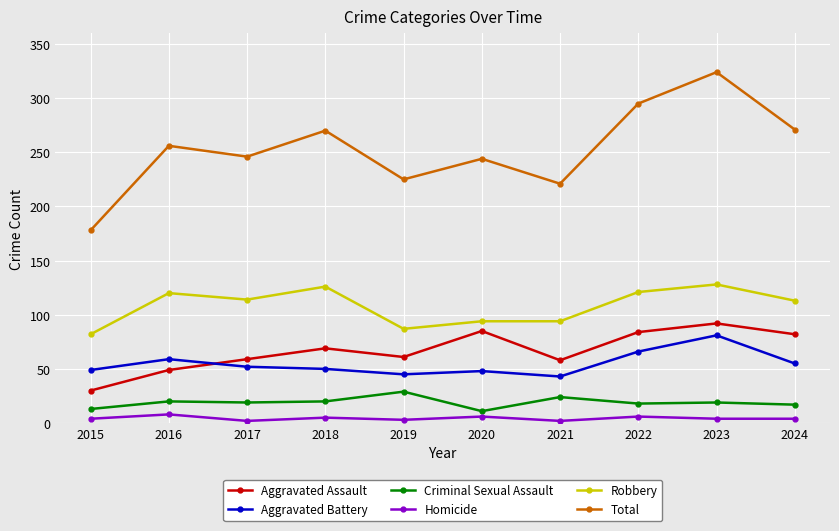

Which series changed the most between 2016 and 2018?

Aggravated Assault